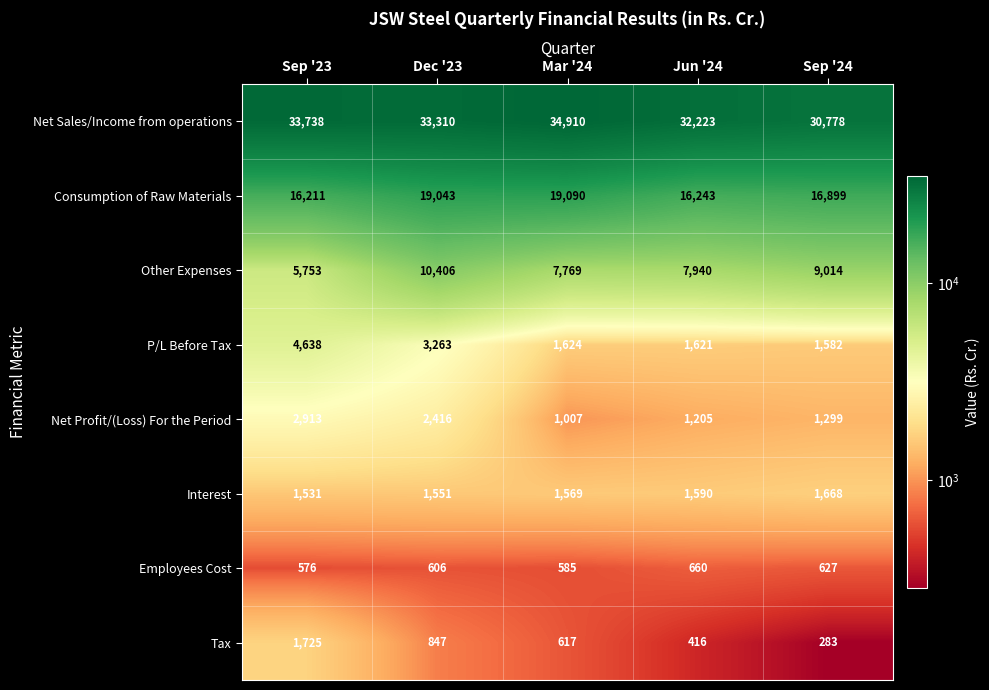

At Mar '24, list the series in order from largest to smallest.

Net Sales/Income from operations, Consumption of Raw Materials, Other Expenses, P/L Before Tax, Interest, Net Profit/(Loss) For the Period, Tax, Employees Cost